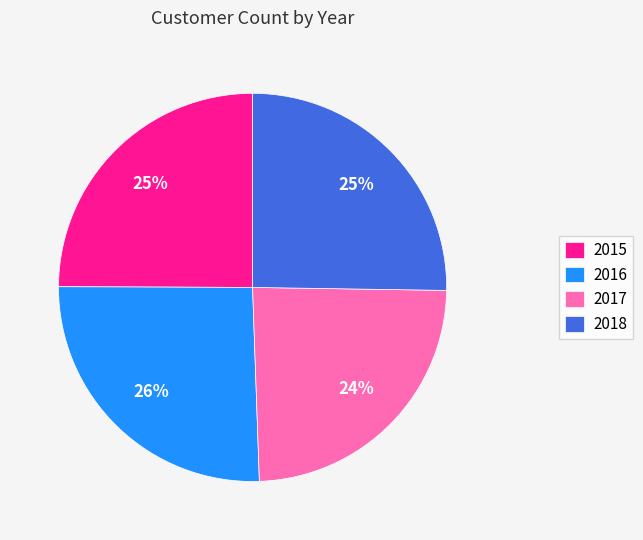

True or false: 2015 accounts for 39% of the total.

False